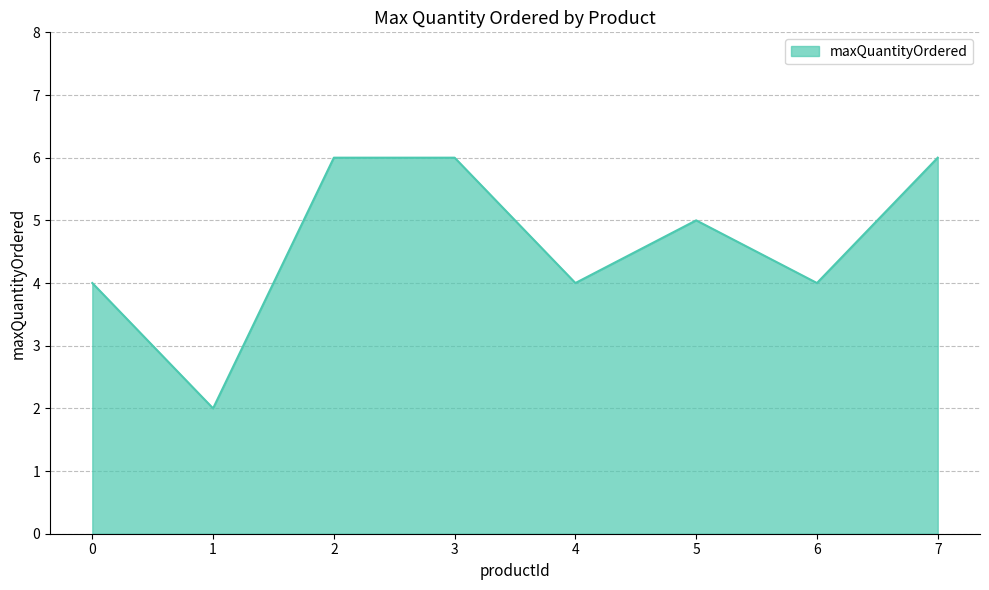

How many values are between 4 and 6?

7